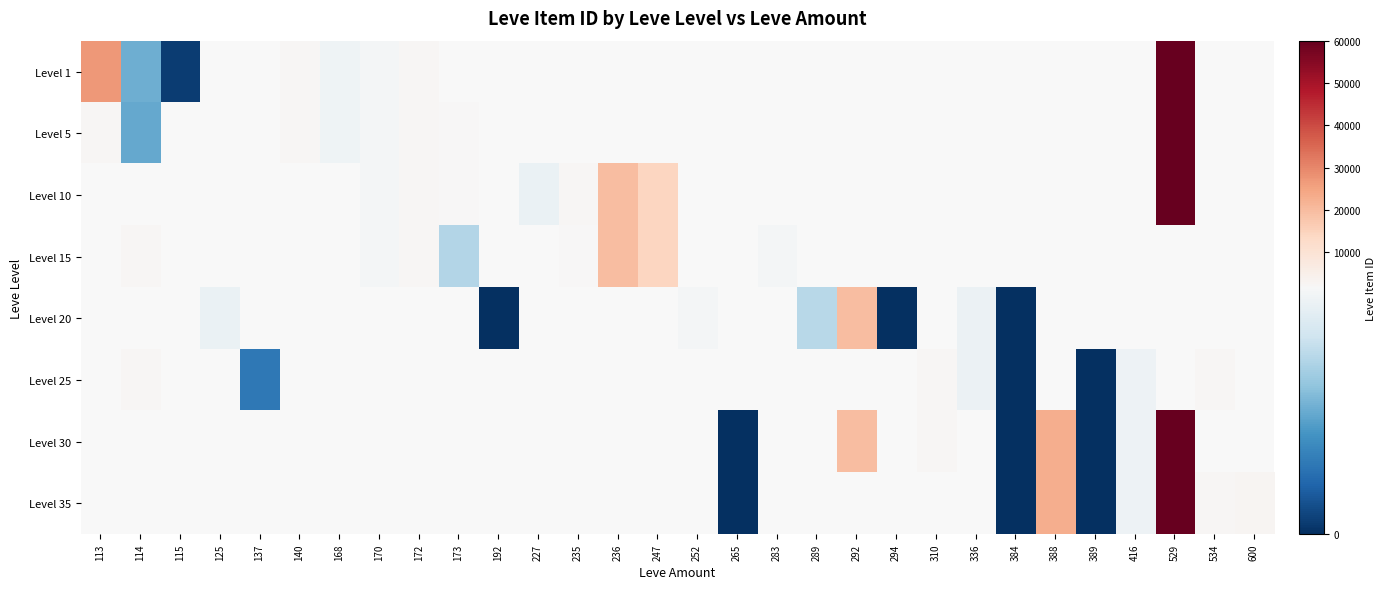

How many data points does each series have?

30